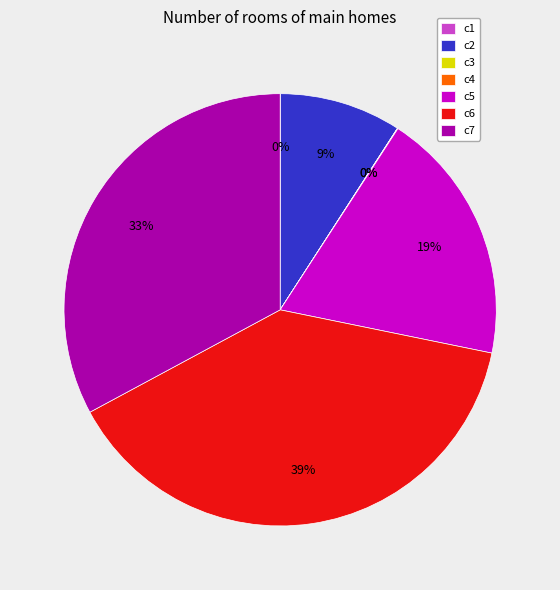

What percentage is the c2 slice, to the nearest percent?

9%